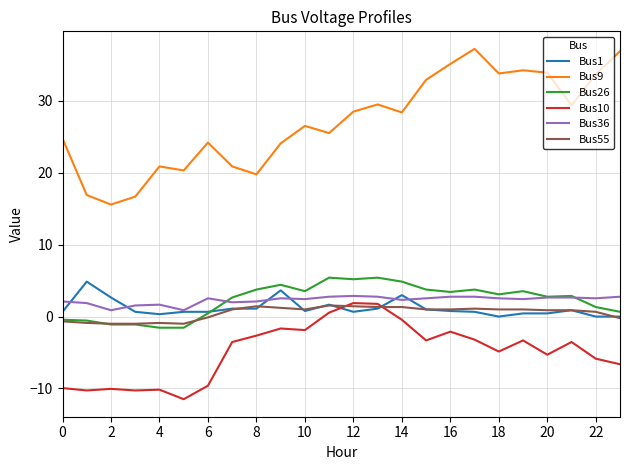

Is this an area chart (filled region under the line)?

No